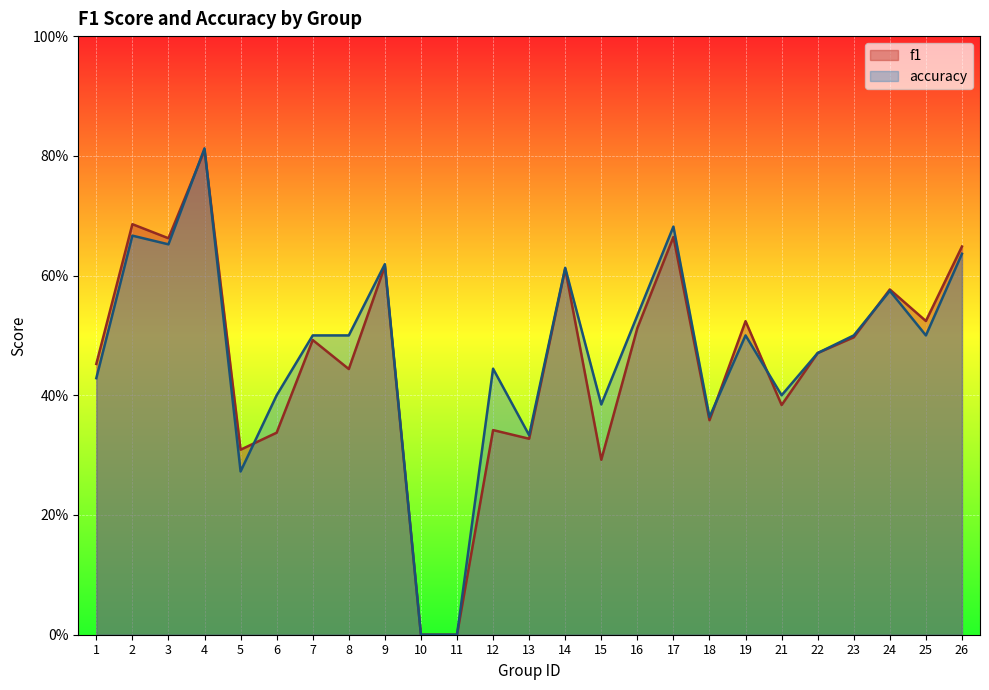

True or false: accuracy and f1 intersect in this chart.

True